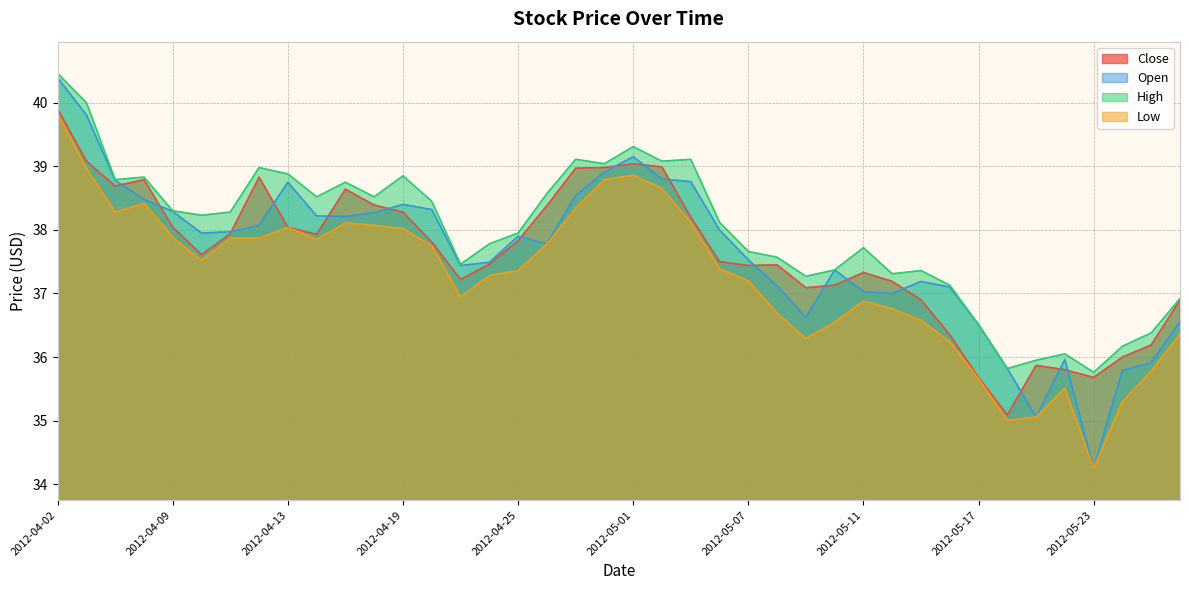

True or false: Open and Low cross at least once.

False